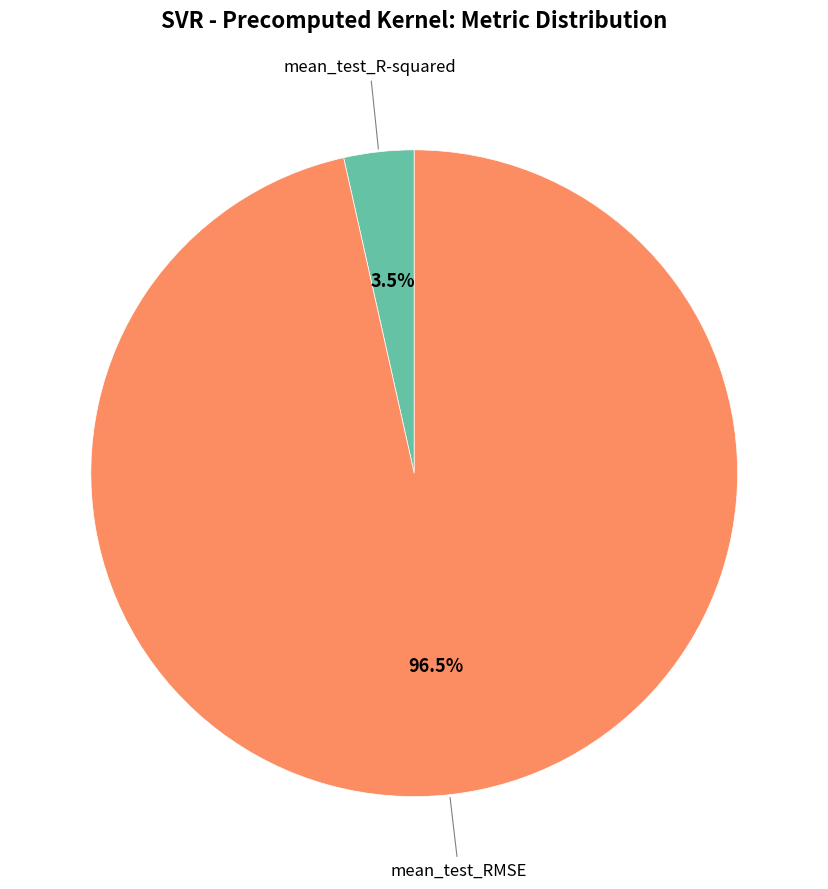

Which slice is the largest?

mean_test_RMSE